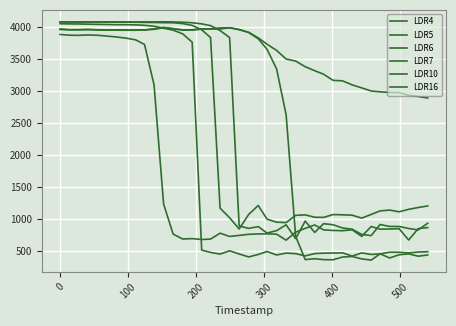

How many lines are shown in the chart?

6